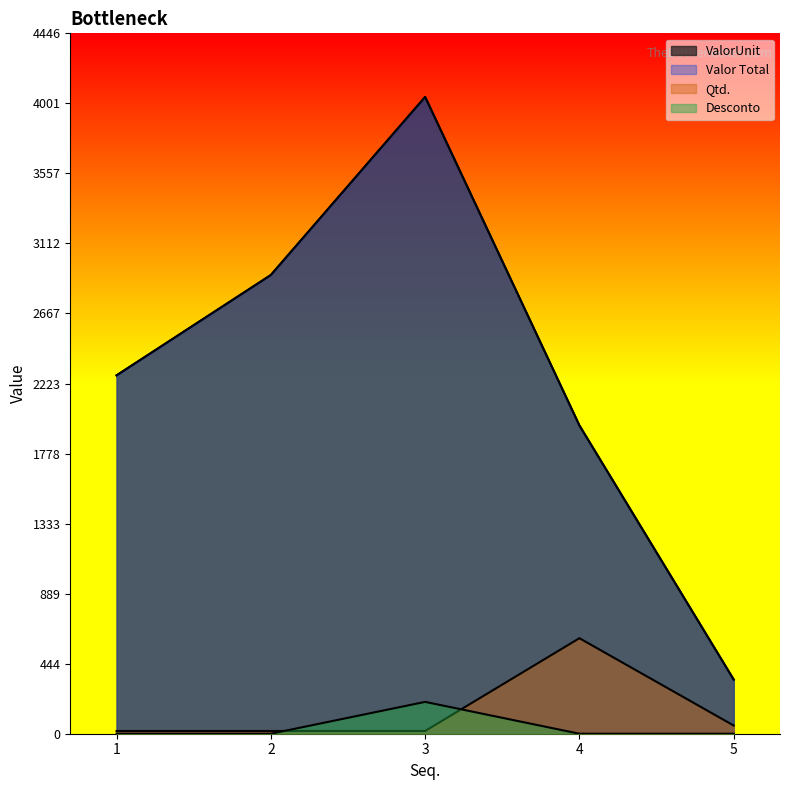

Reading right to left, extract all data points from this chart.

ValorUnit: 343.2	1956.5	4042.2	2912.0	2275.0
Valor Total: 343.2	1956.5	4042.2	2912.0	2275.0
Qtd.: 52.0	606.3	17.3	17.3	17.3
Desconto: 0.0	0.0	202.1	0.0	0.0